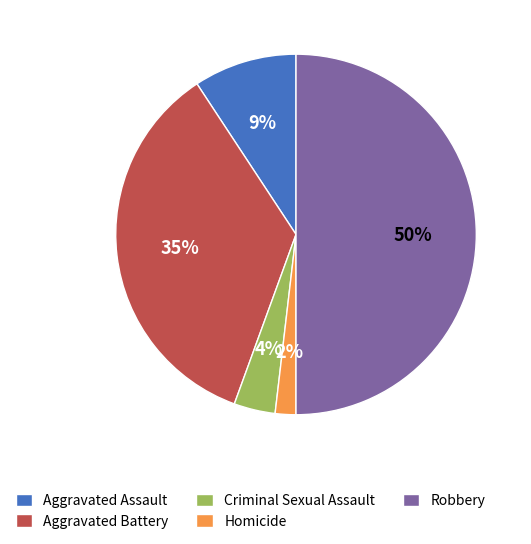

Do Homicide and Criminal Sexual Assault together represent more than half of the pie?

No